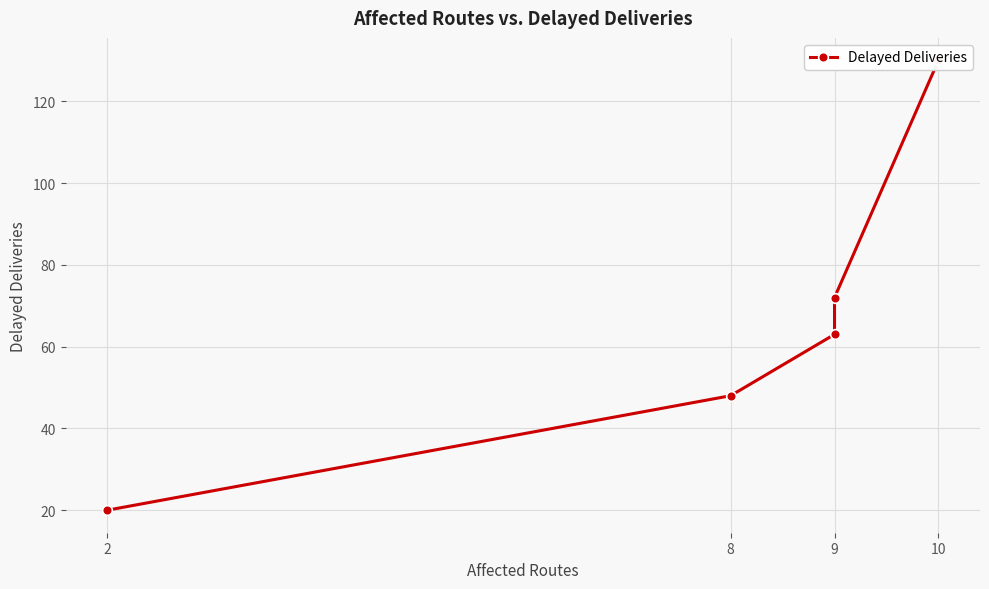

What is the minimum value shown in the chart?

20